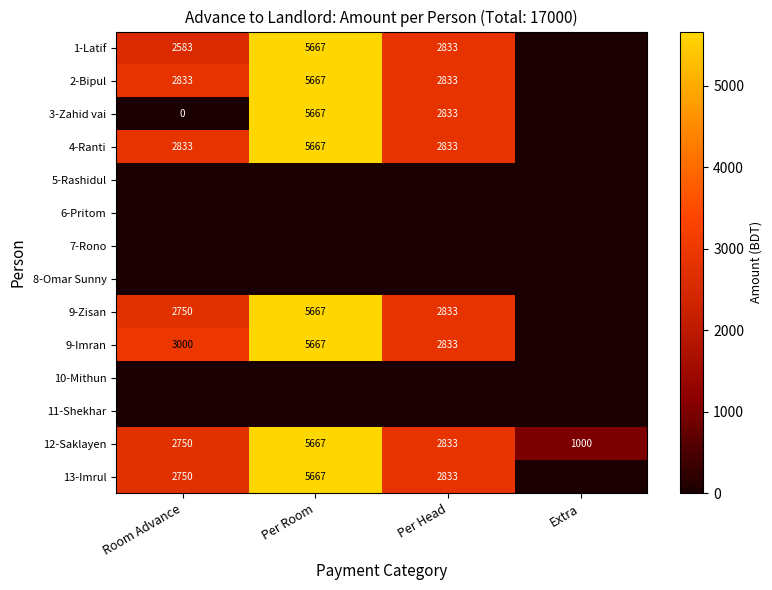

The 9-Imran series shows 9684 at Per Room. True or false?

False